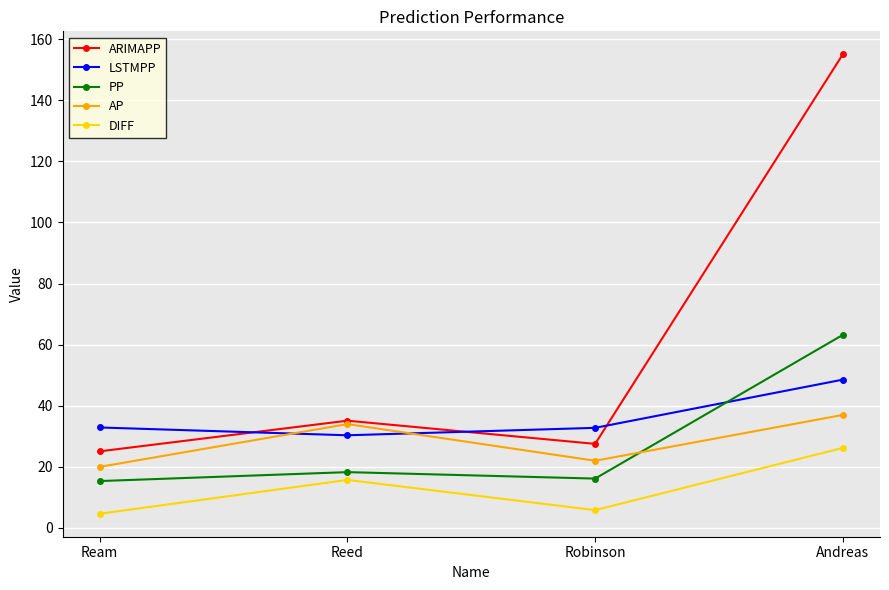

How many lines are shown in the chart?

5